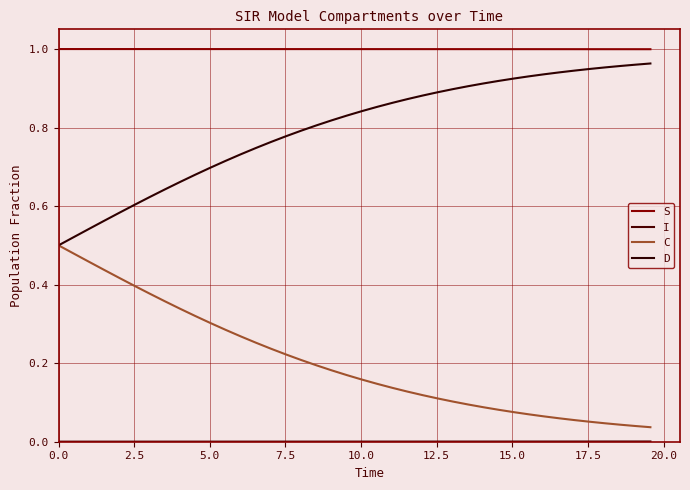

How many lines are shown in the chart?

4